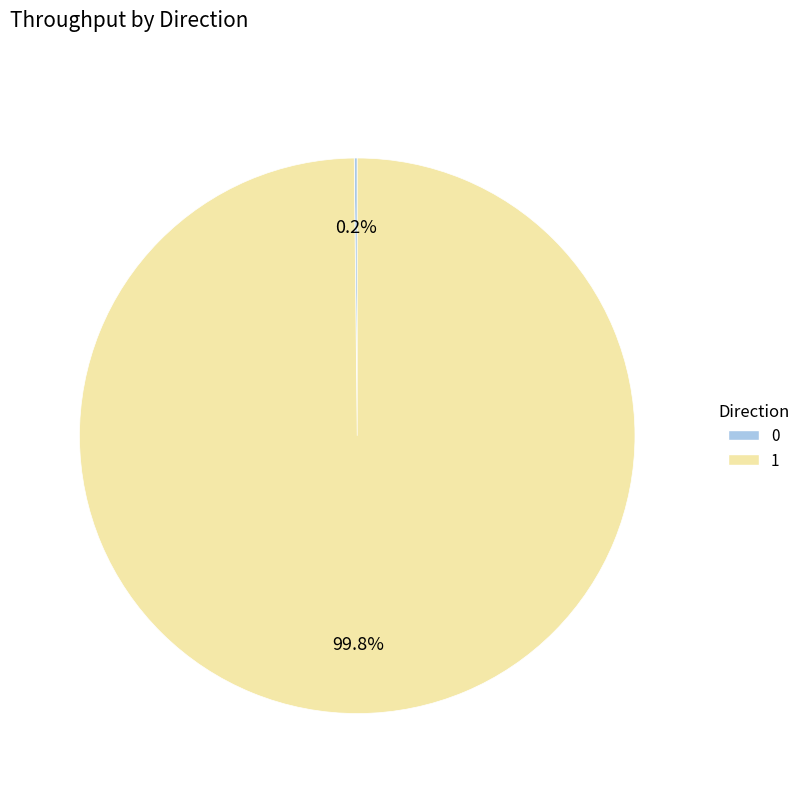

Is there a majority slice in this chart?

Yes